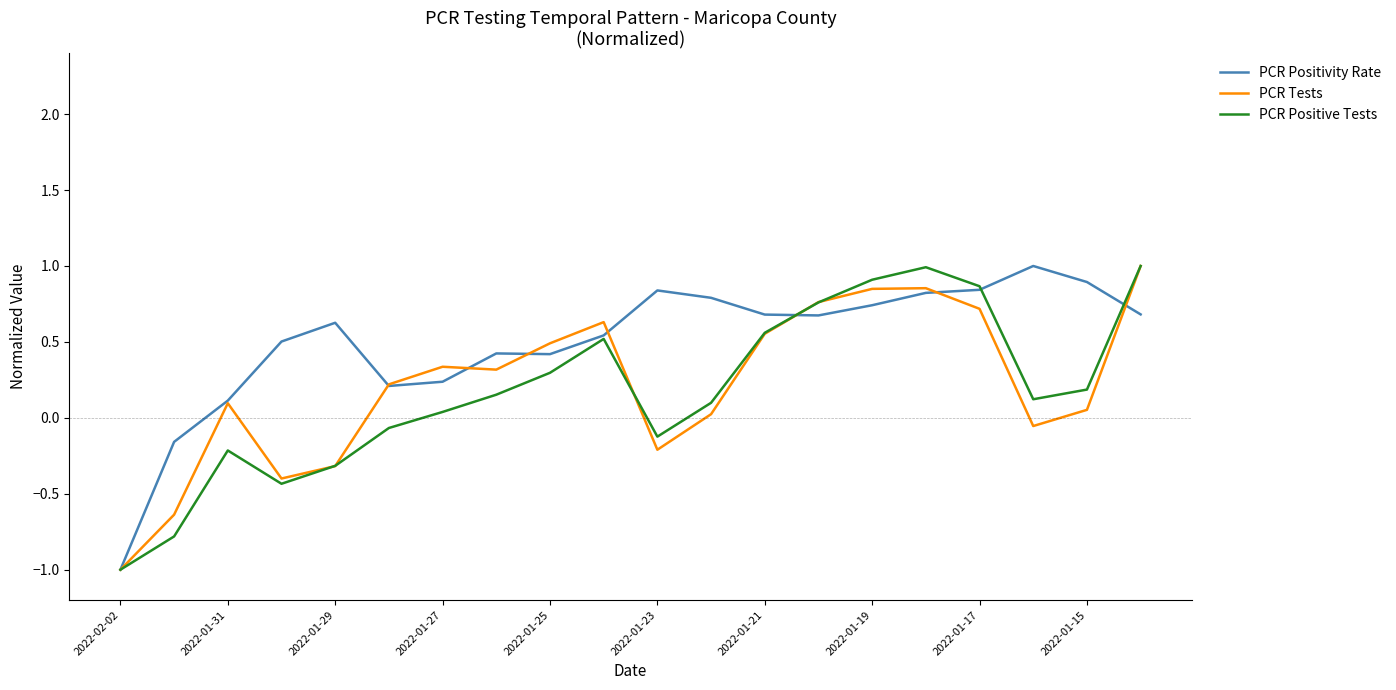

What is the greatest value displayed?

1.0